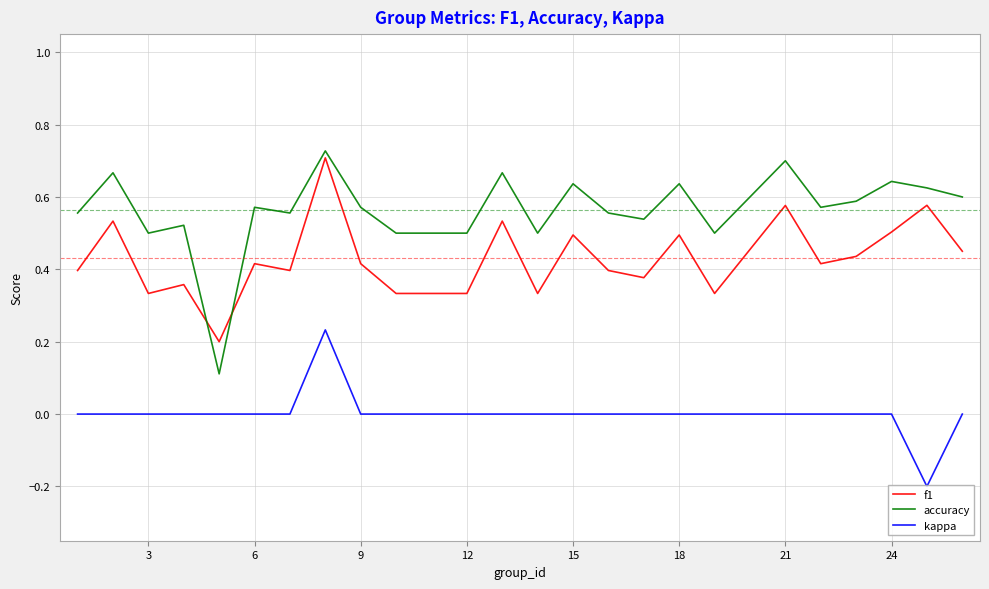

True or false: kappa and accuracy intersect in this chart.

False